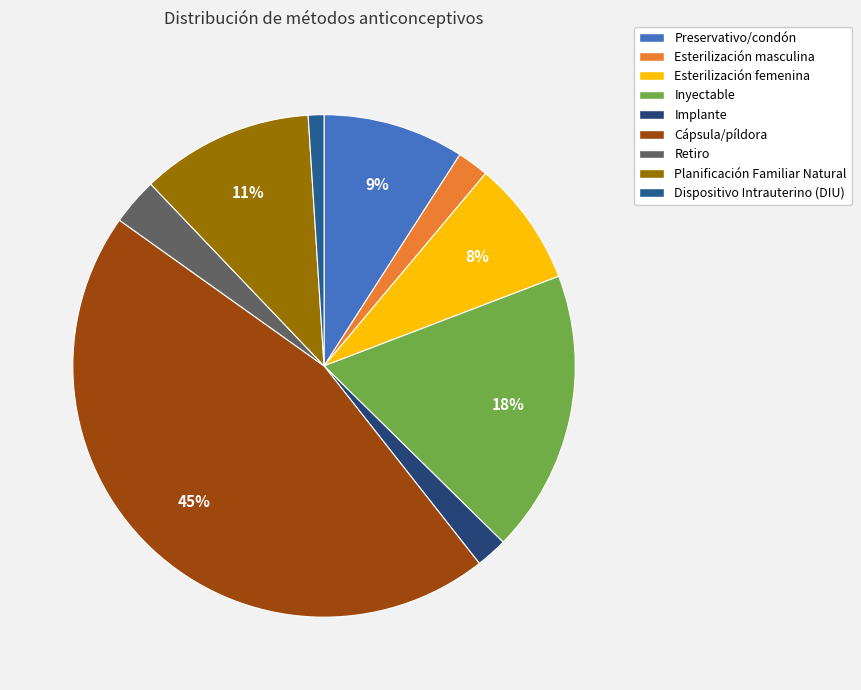

Is the sum of Retiro and Cápsula/píldora greater than half?

No